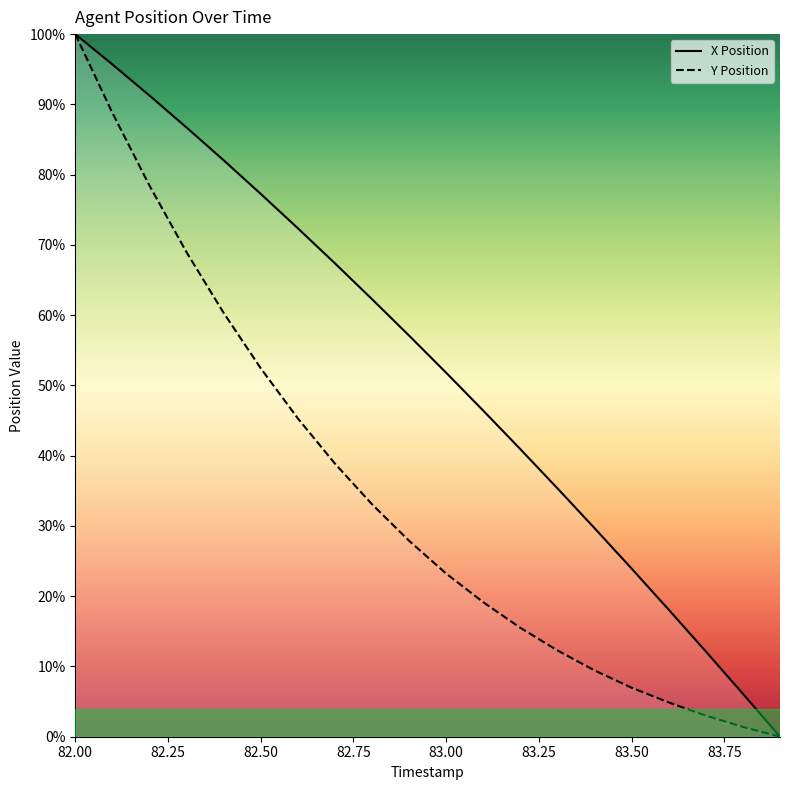

List the series in order of their overall mean, highest first.

X Position, Y Position